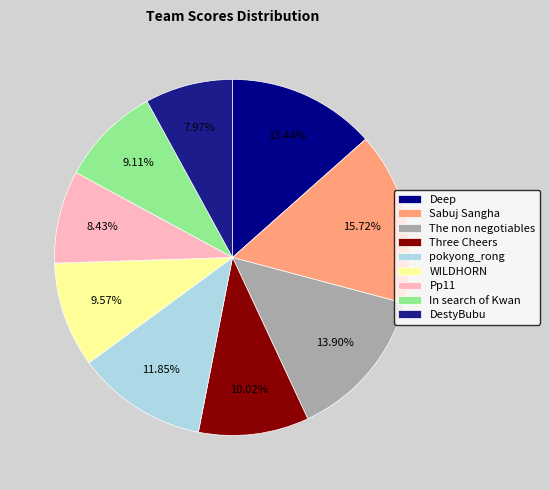

To the nearest percent, what percentage of the pie is Pp11?

8%